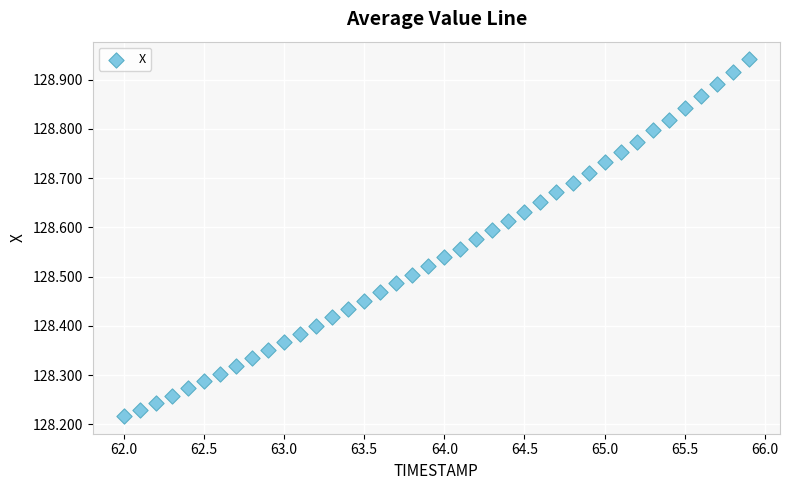

What is the range of X values (max minus min)?

3.9